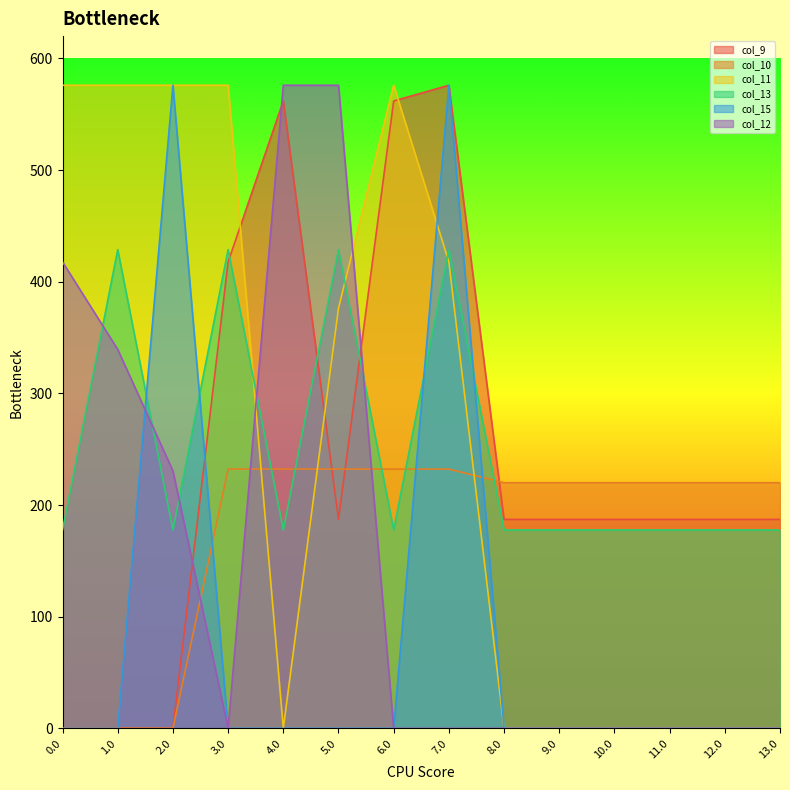

True or false: col_15 has a value of -398.2 at 6.0.

False